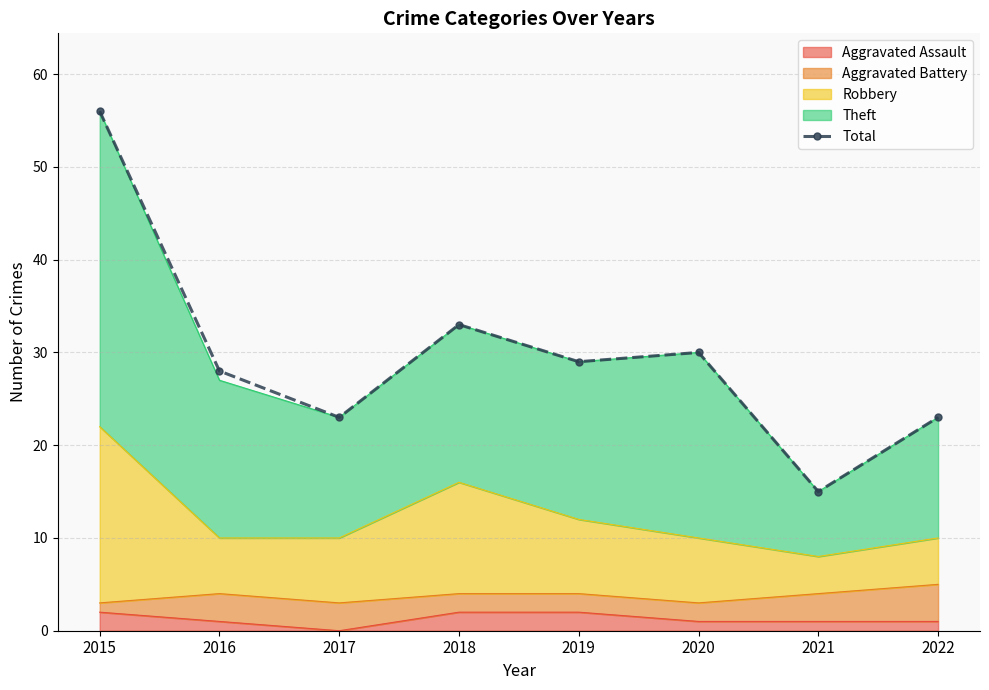

The value at 2022 is 23. True or false?

True